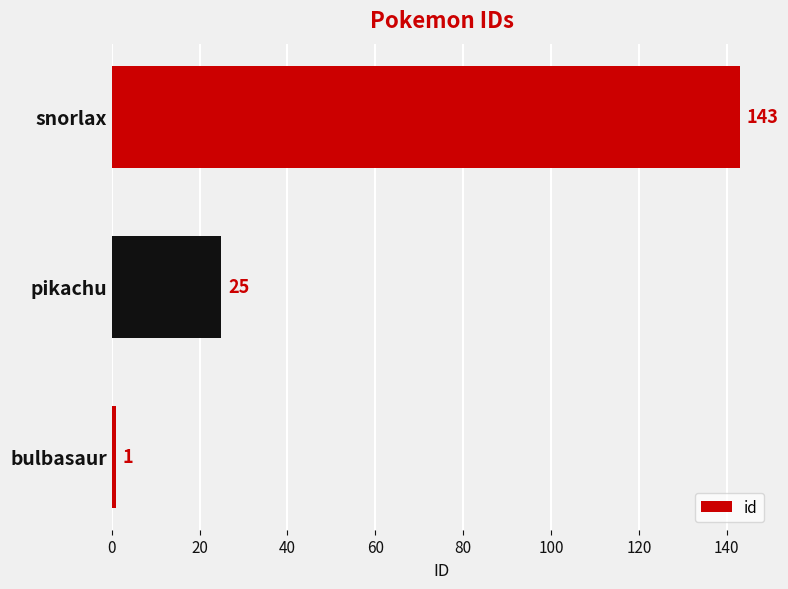

How many data points are less than 25?

1